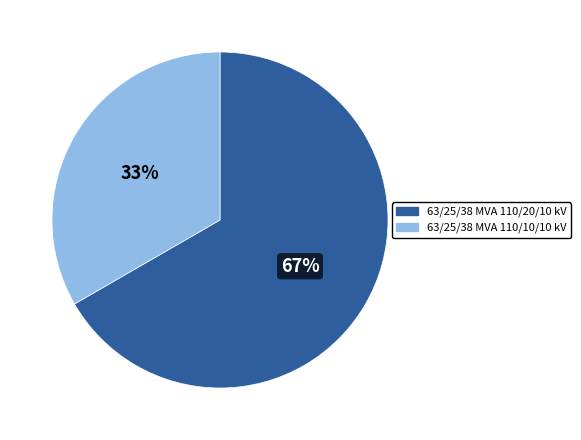

Which slice is the smallest?

63/25/38 MVA 110/10/10 kV